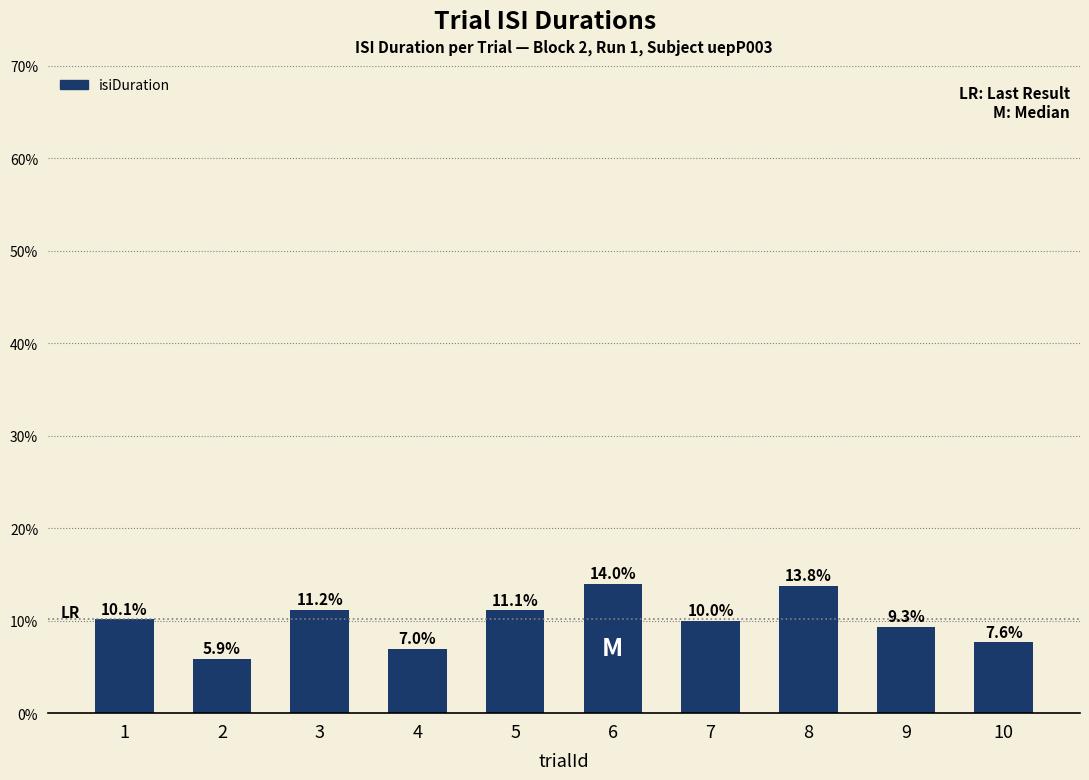

How many distinct data groups are displayed?

1